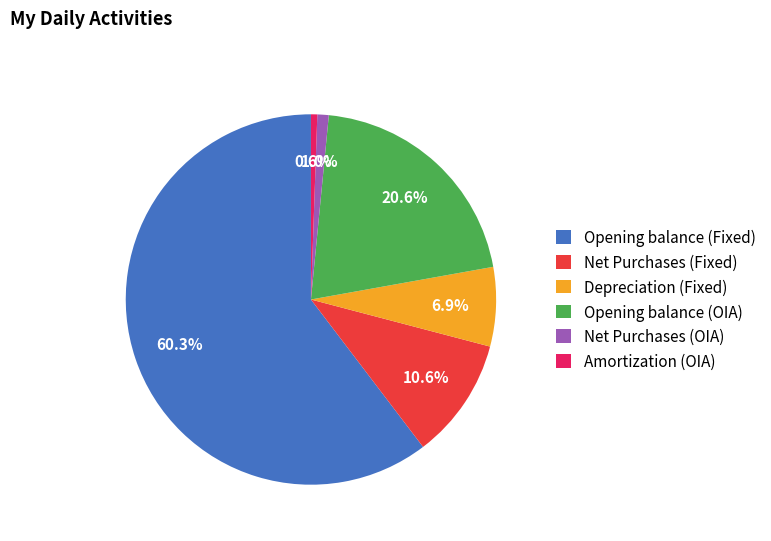

What is the largest slice in the pie chart?

Opening balance (Fixed)